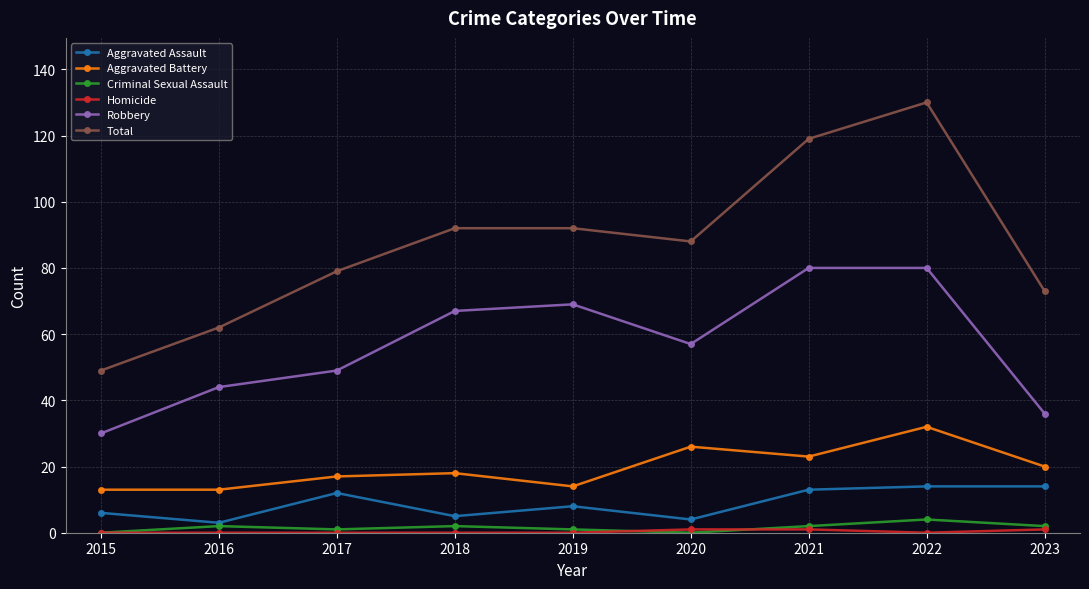

Which series has the largest total across all categories?

Total